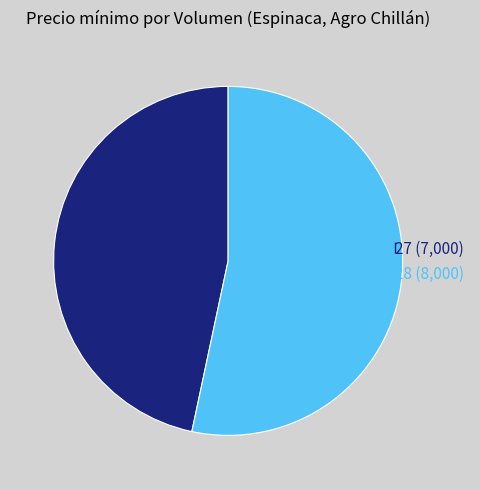

True or false: 28 accounts for 53% of the total.

True